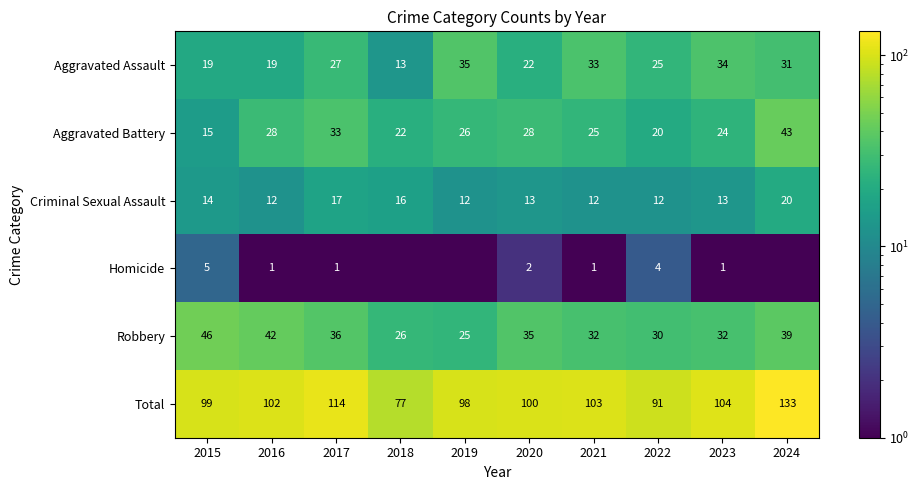

What is the maximum value for Robbery?

46.0